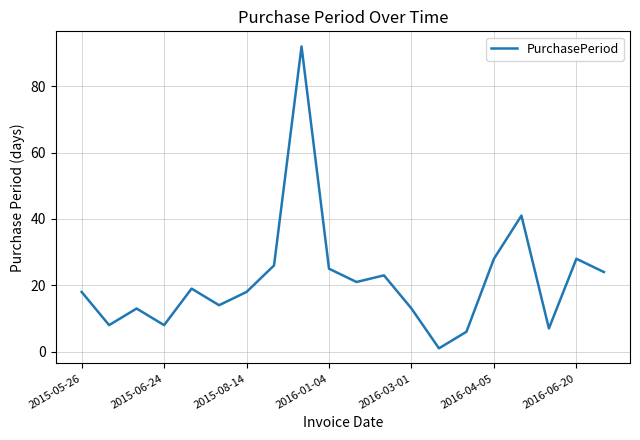

What is the sum of all values?

433